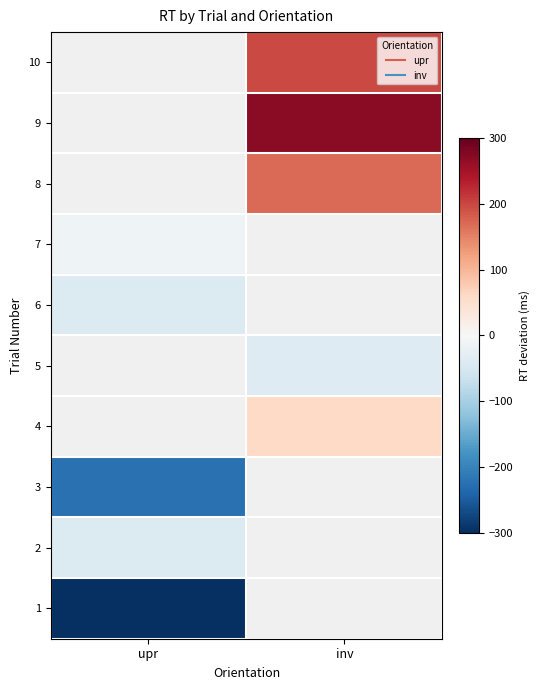

The value of 1 at upr is -566.0. True or false?

False